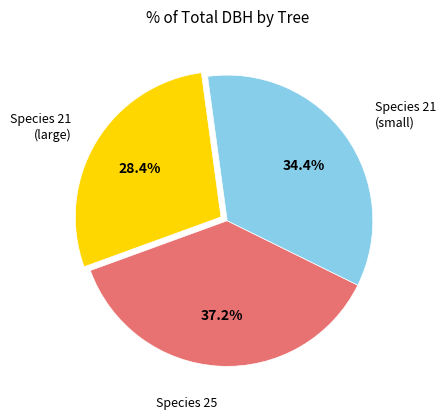

What percentage is NOT represented by Species 25?

62.8%